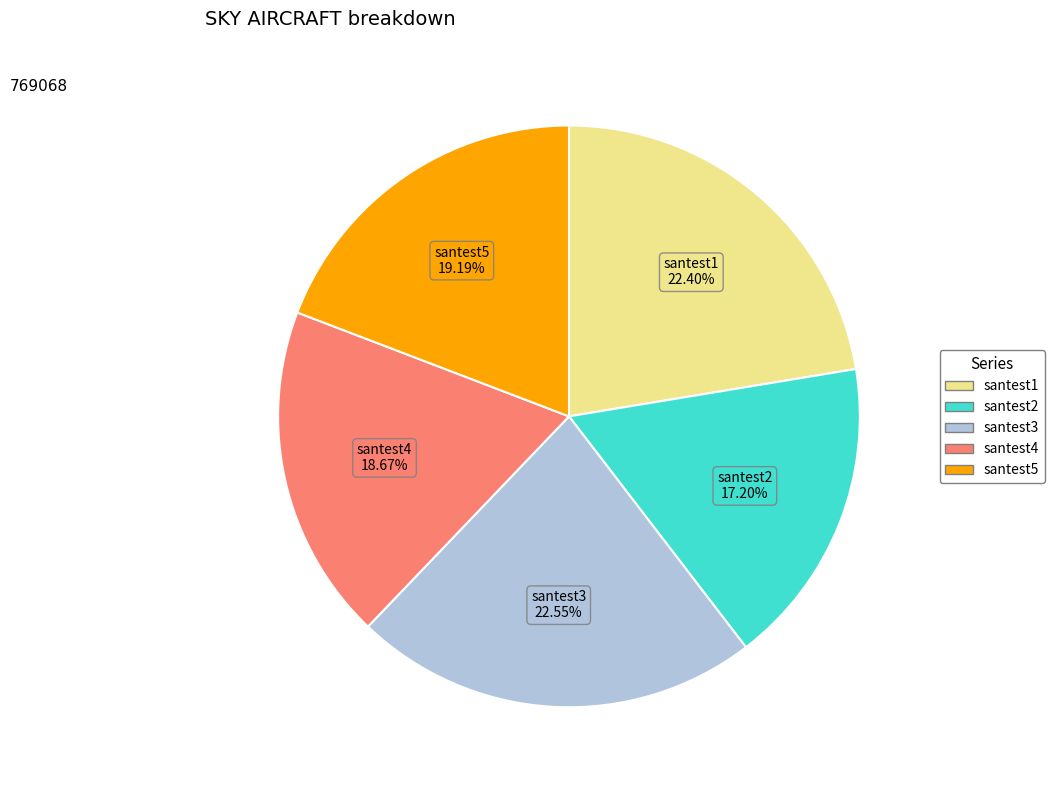

How many segments does this pie chart have?

5